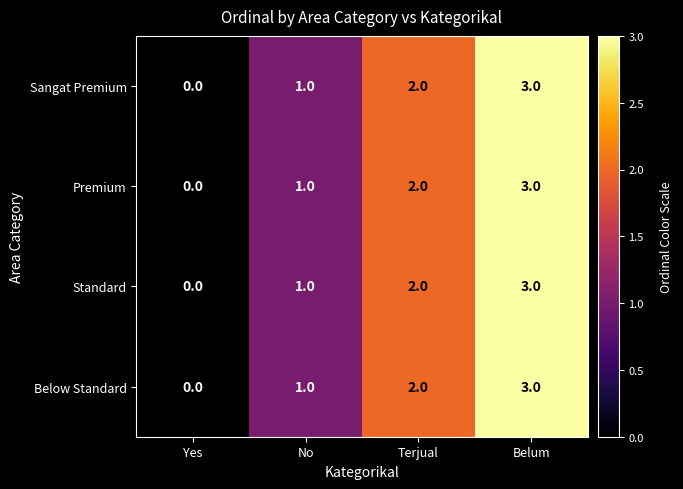

Rank the categories by Premium value from highest to lowest.

Belum, Terjual, No, Yes